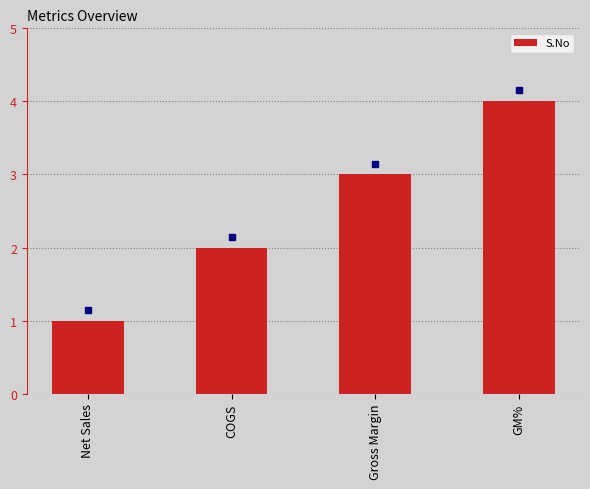

What is the sum of all values?

10